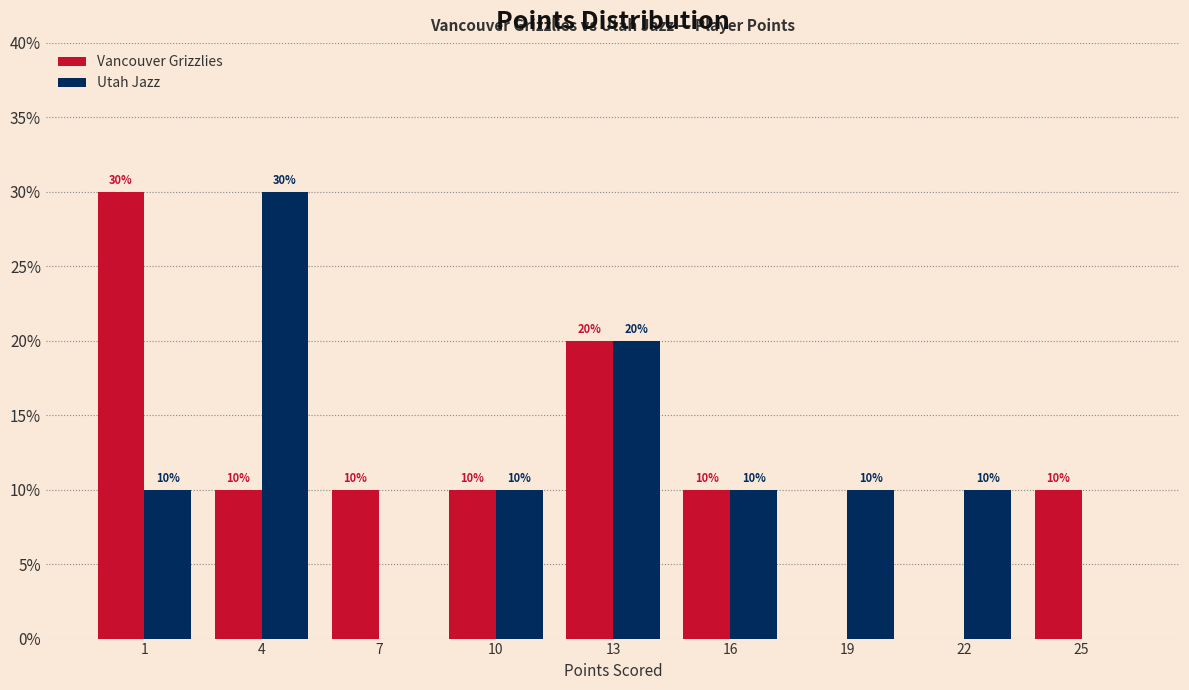

Reading left to right, list all the values displayed in this chart.

Vancouver Grizzlies: 1=30	4=10	7=10	10=10	13=20	16=10	19=0	22=0	25=10
Utah Jazz: 1=10	4=30	7=0	10=10	13=20	16=10	19=10	22=10	25=0